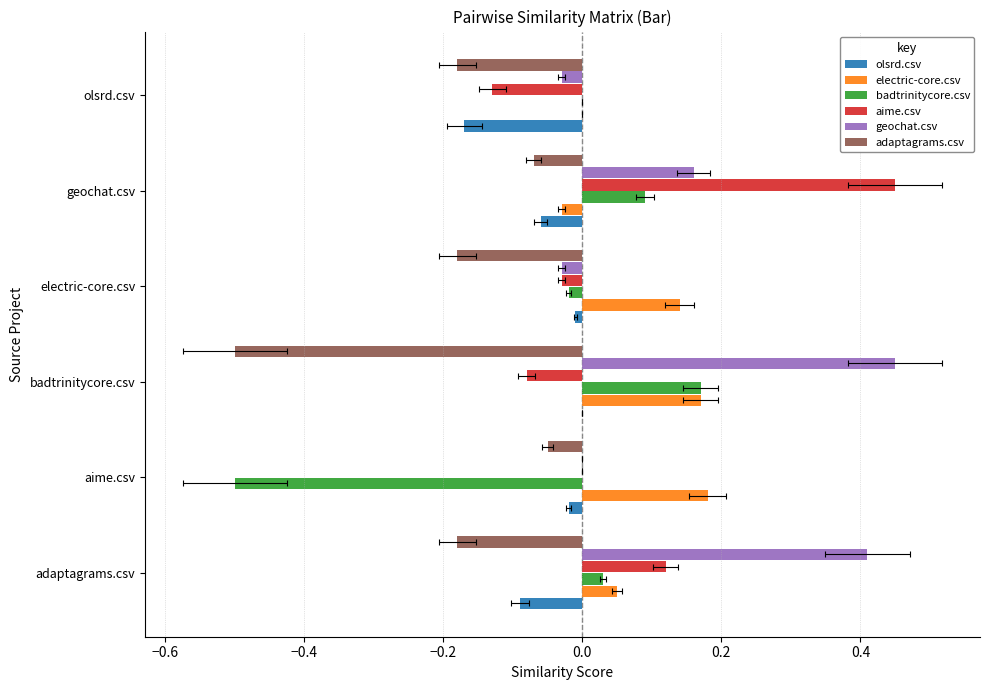

Rank the series by their maximum value, from highest to lowest.

aime.csv, geochat.csv, electric-core.csv, badtrinitycore.csv, olsrd.csv, adaptagrams.csv